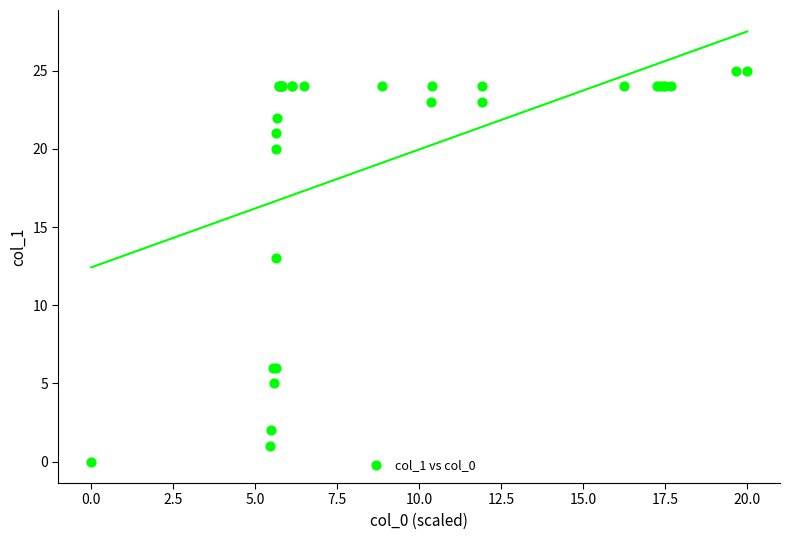

What Y value in the scatter plot is closest to 12?

13